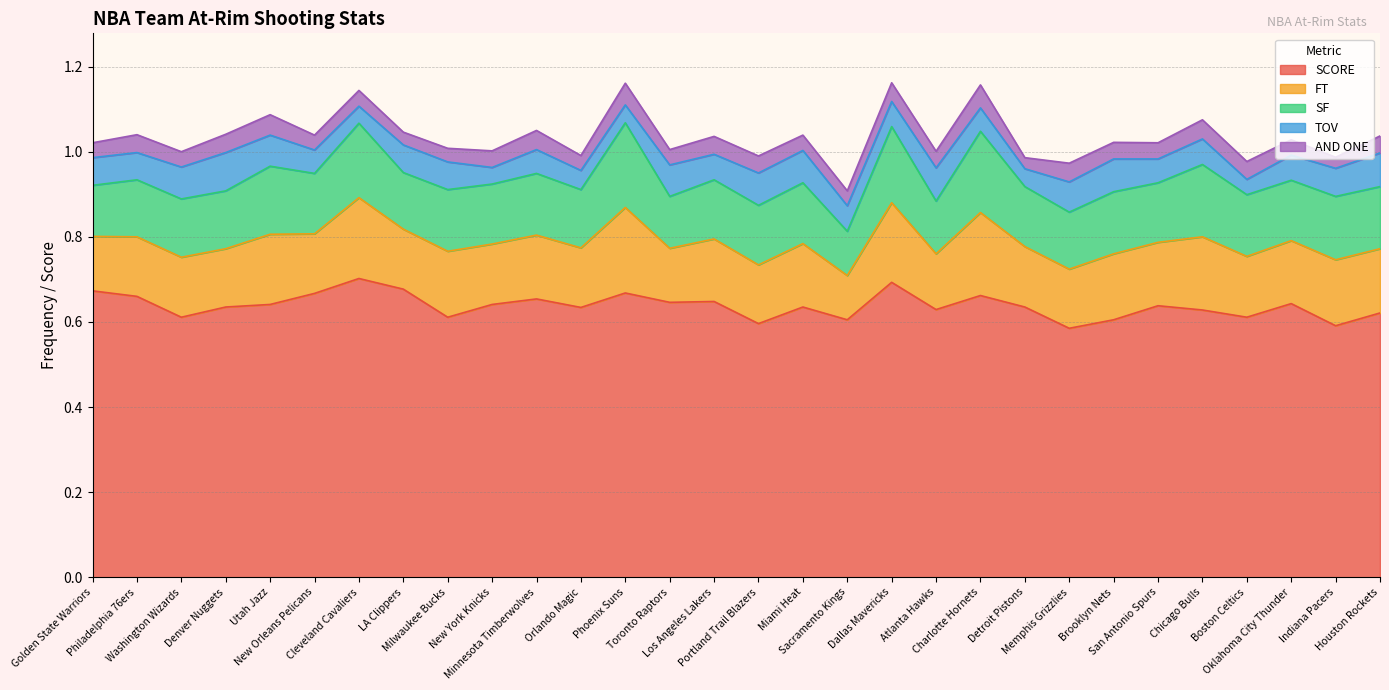

The value of SCORE at Minnesota Timberwolves is 0.7. True or false?

True